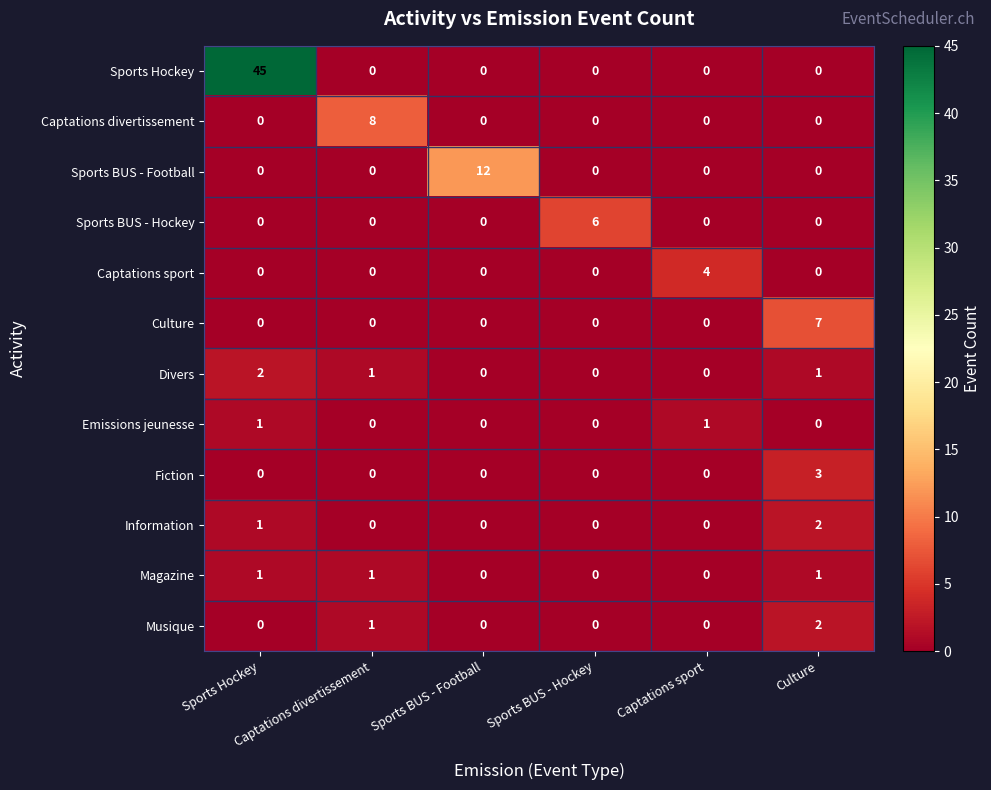

Count the number of data series in this chart.

12